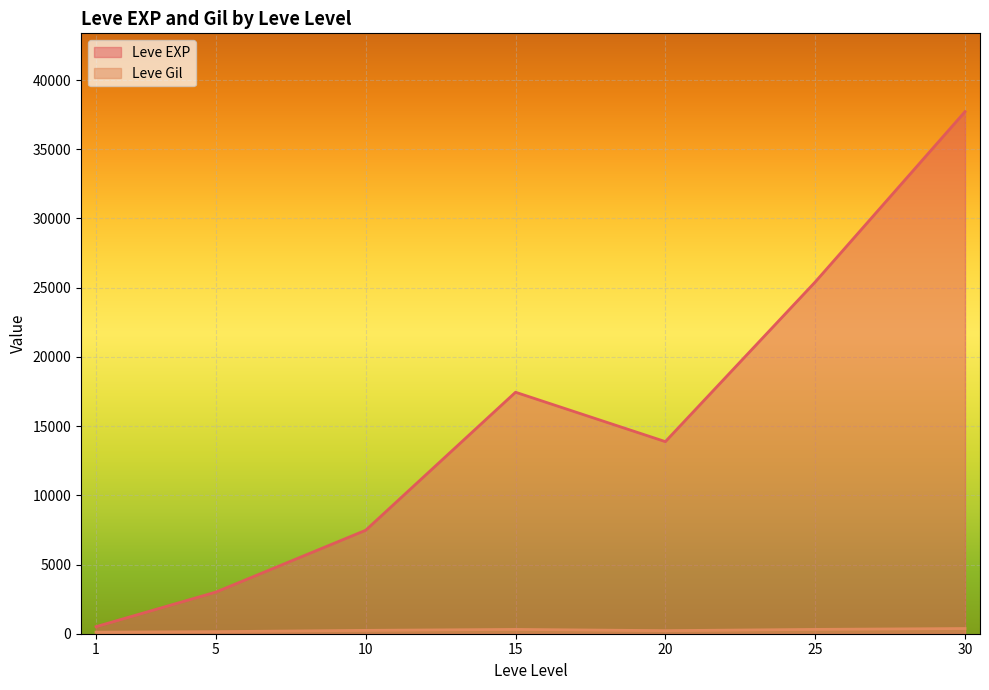

What is the difference between the Leve Gil values at 30 and 15?

218